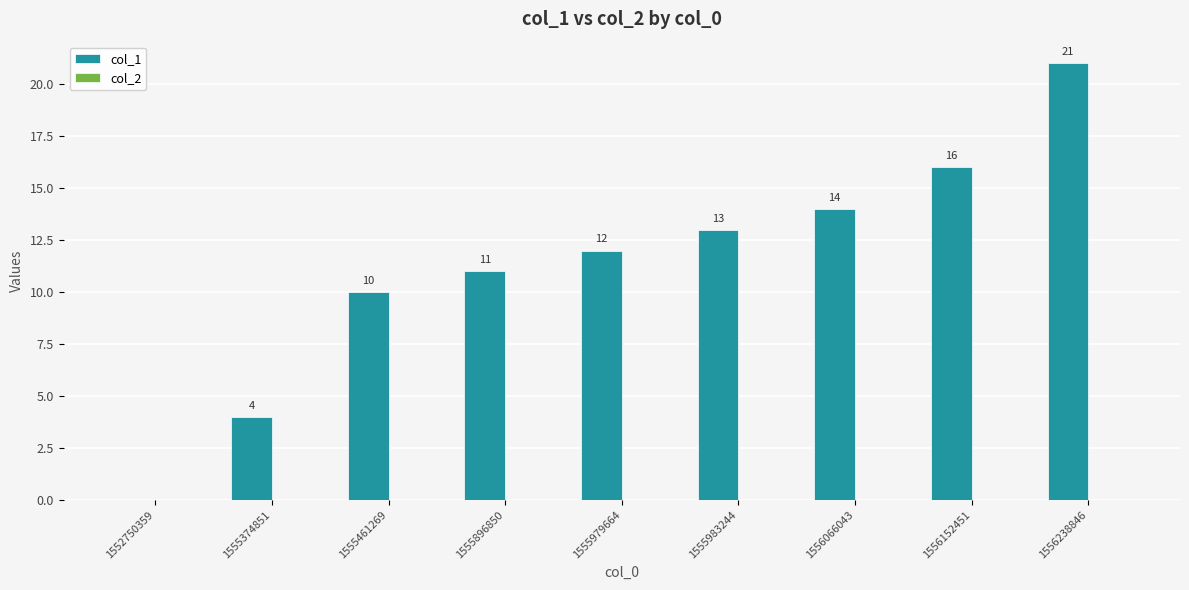

What is the greatest value displayed?

21